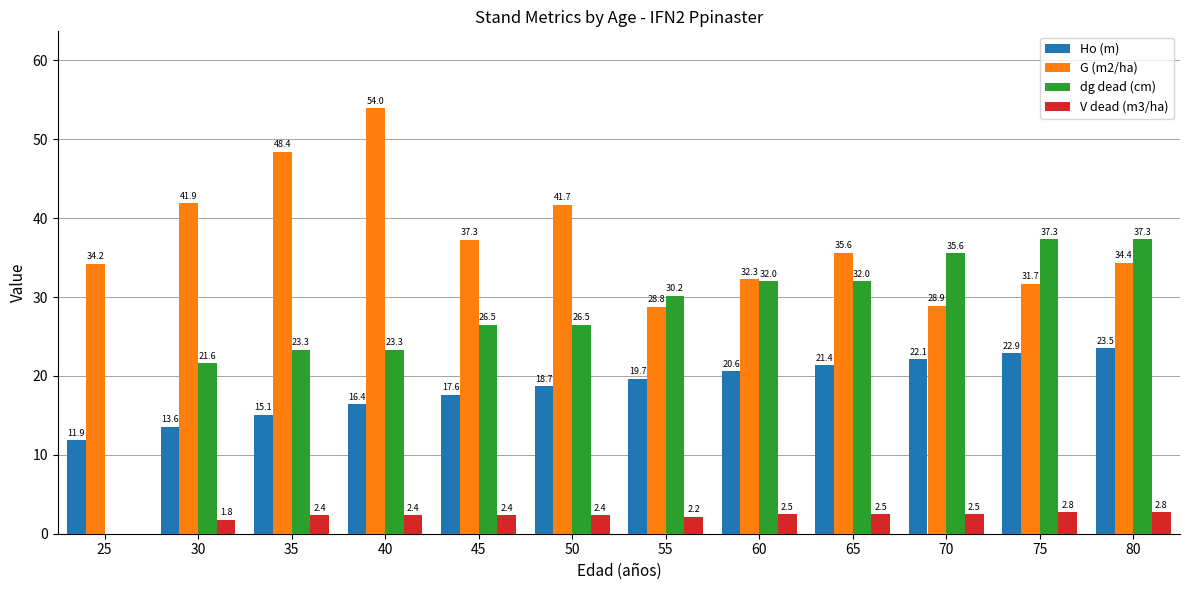

Is the value of Ho (m) at 30 greater than the value of G (m2/ha) at 70?

No